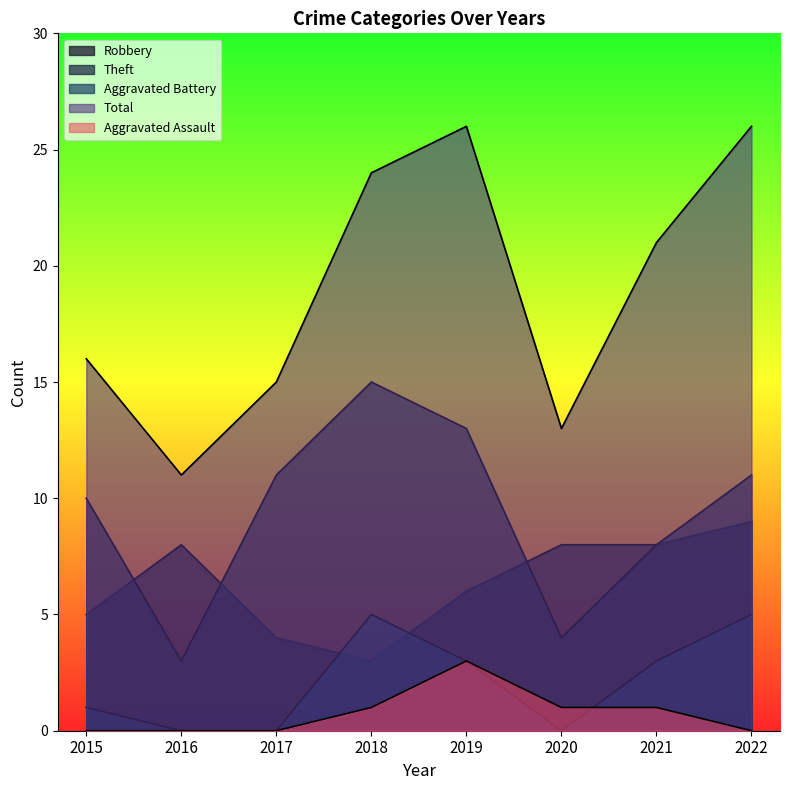

True or false: Aggravated Assault and Theft intersect in this chart.

False